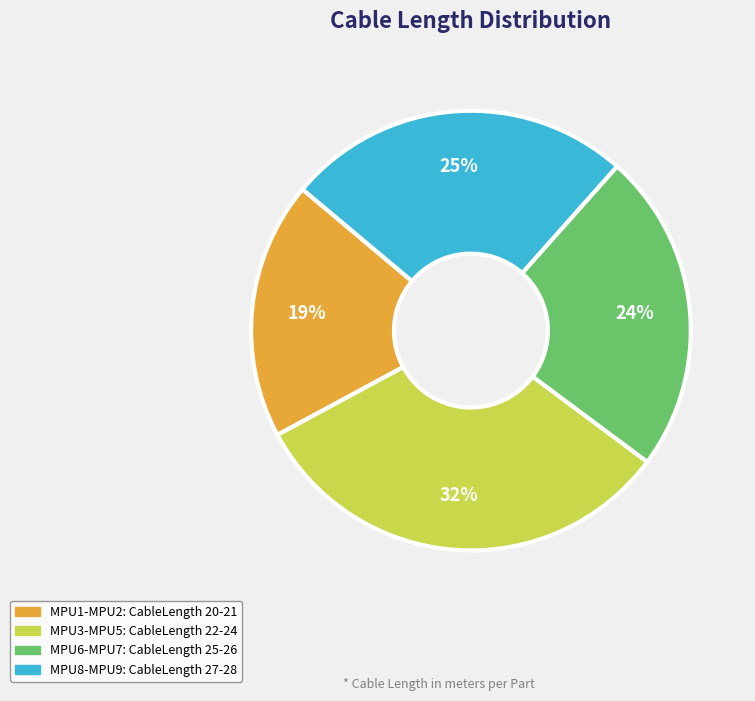

To the nearest percent, what is the difference between the largest and smallest slice percentages?

13%